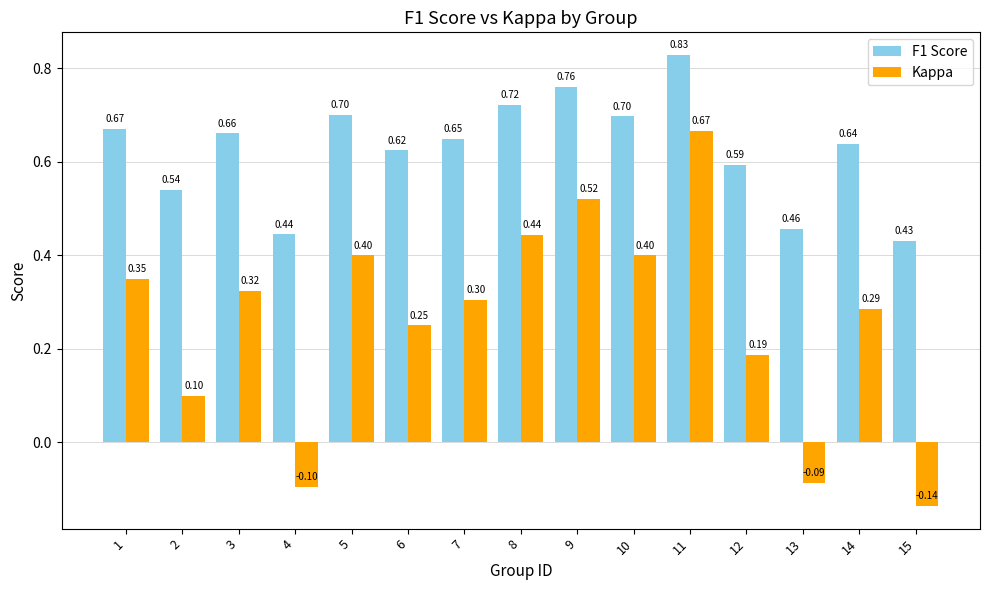

Where is F1 Score nearest to the value 0?

15